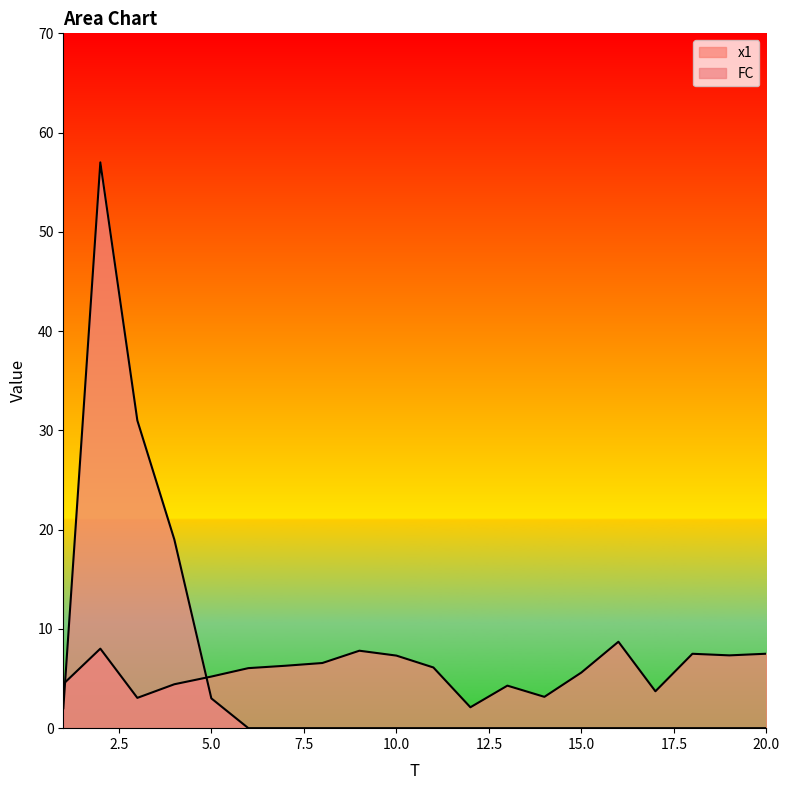

How many values in the FC series exceed 0?

5